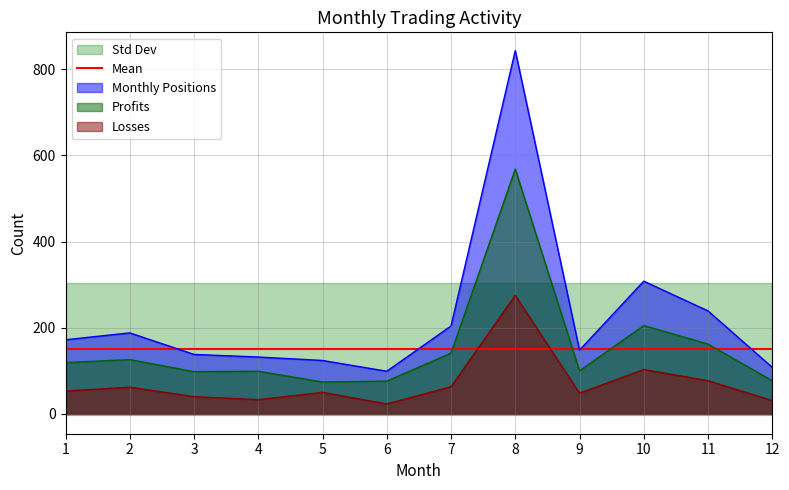

What is the sum of the Profits values at 11 and 1?

281